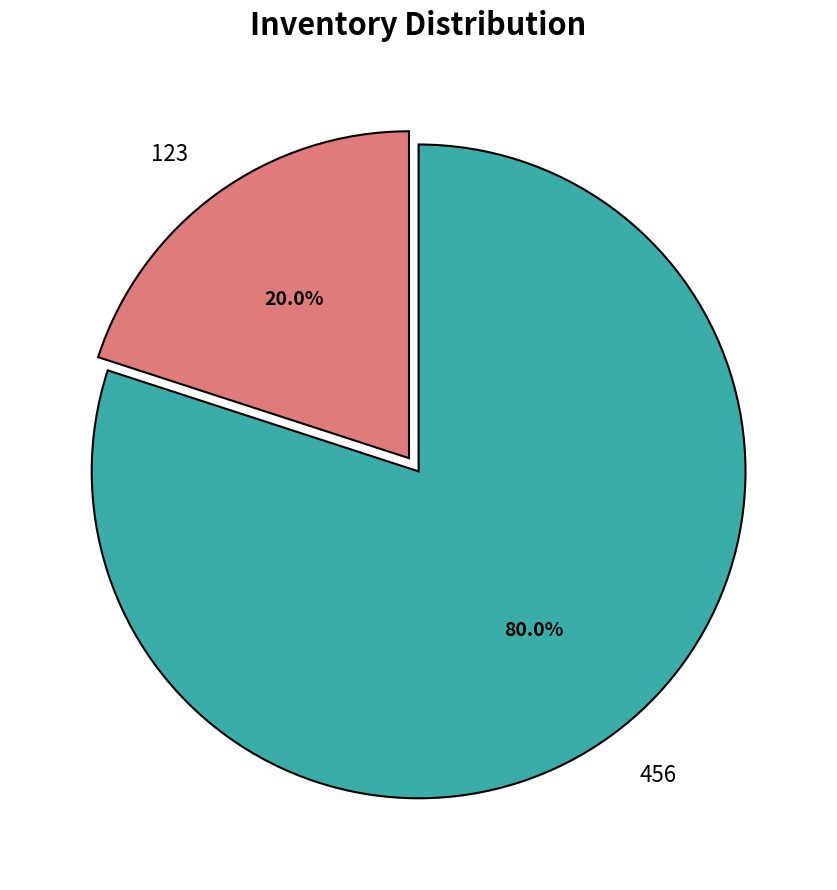

Combined, do 456 and 123 account for over 50%?

Yes